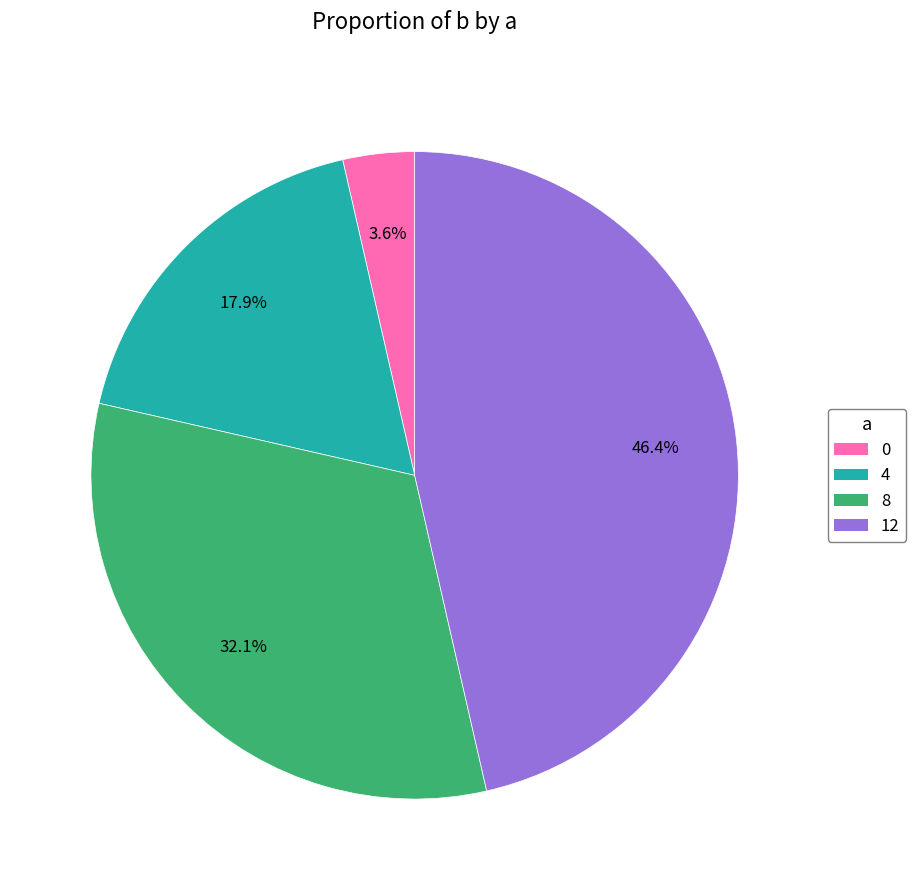

Approximately how many times larger is the value at 8 compared to 12?

0.7